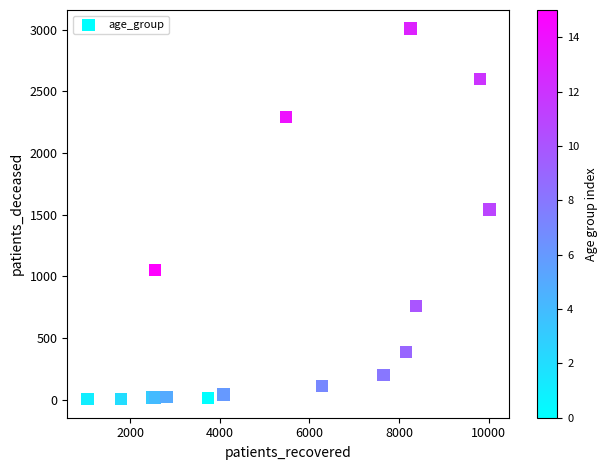

What Y value in the scatter plot is closest to 1506?

1543